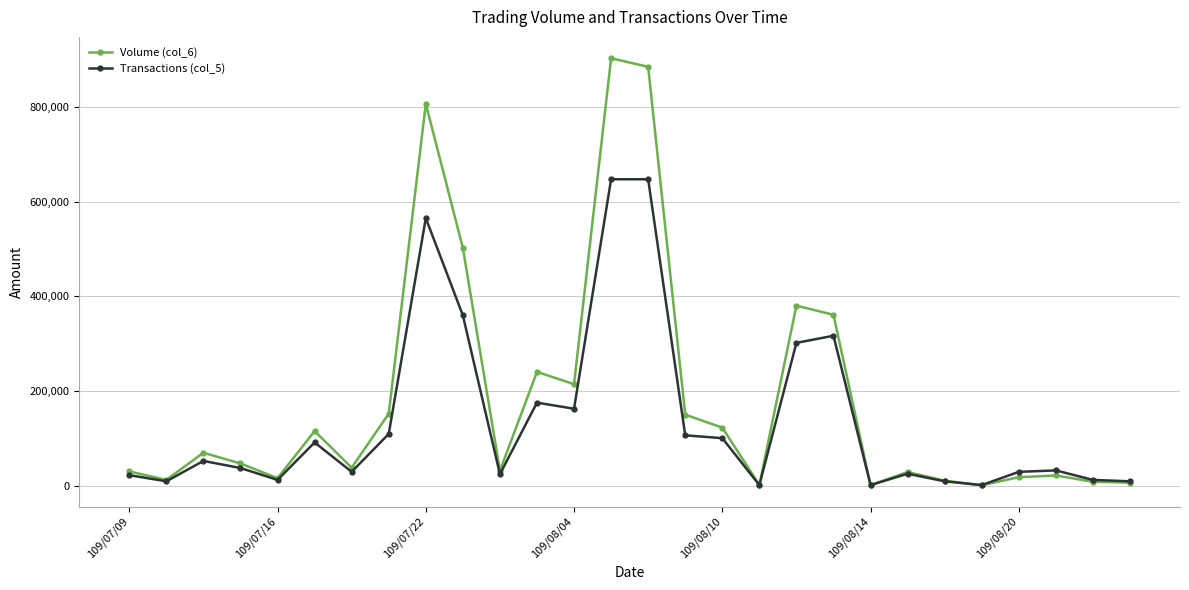

How many data points does each series have?

28